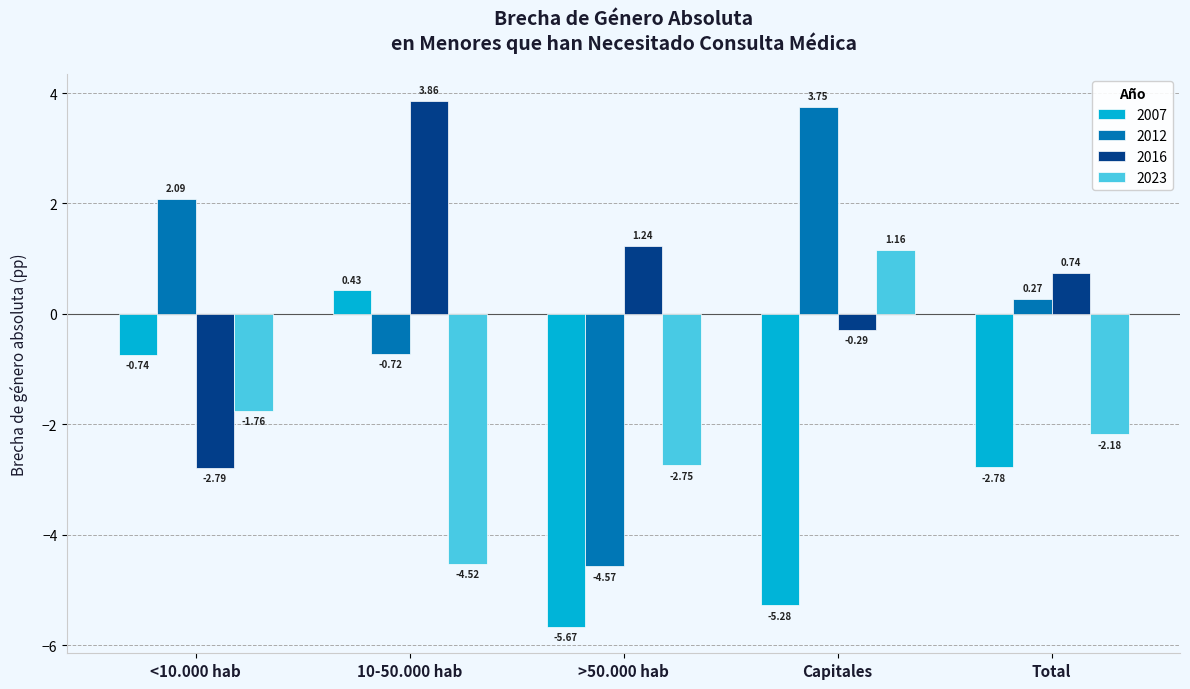

Is the value of 2012 at Capitales greater than the value of 2023 at Total?

Yes